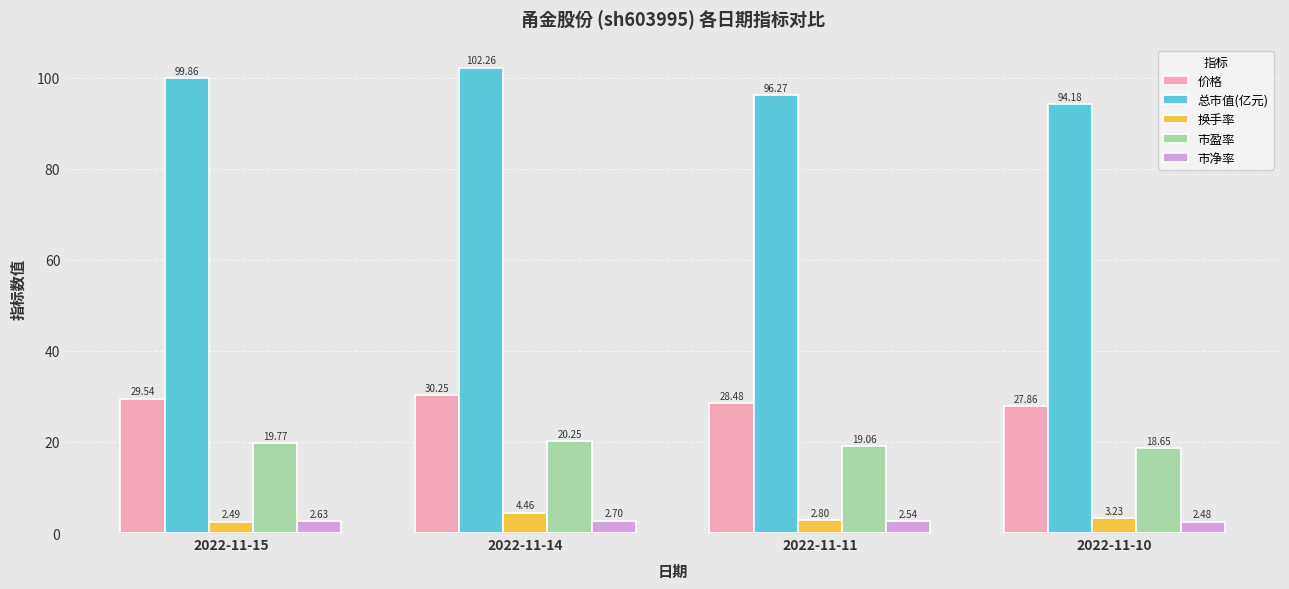

How many groups of bars are there?

4